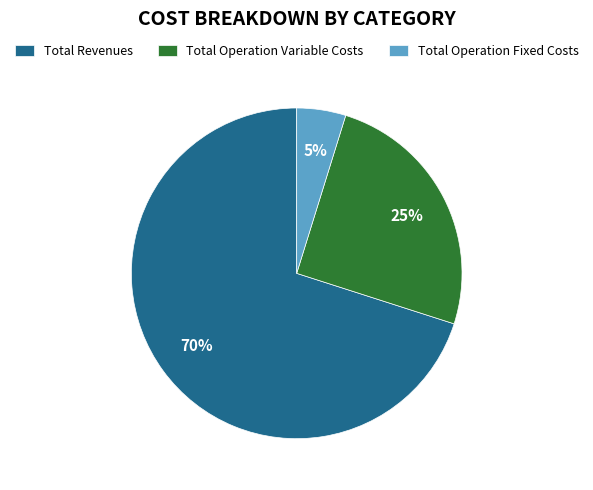

Which category has the smallest portion of the pie?

Total Operation Fixed Costs